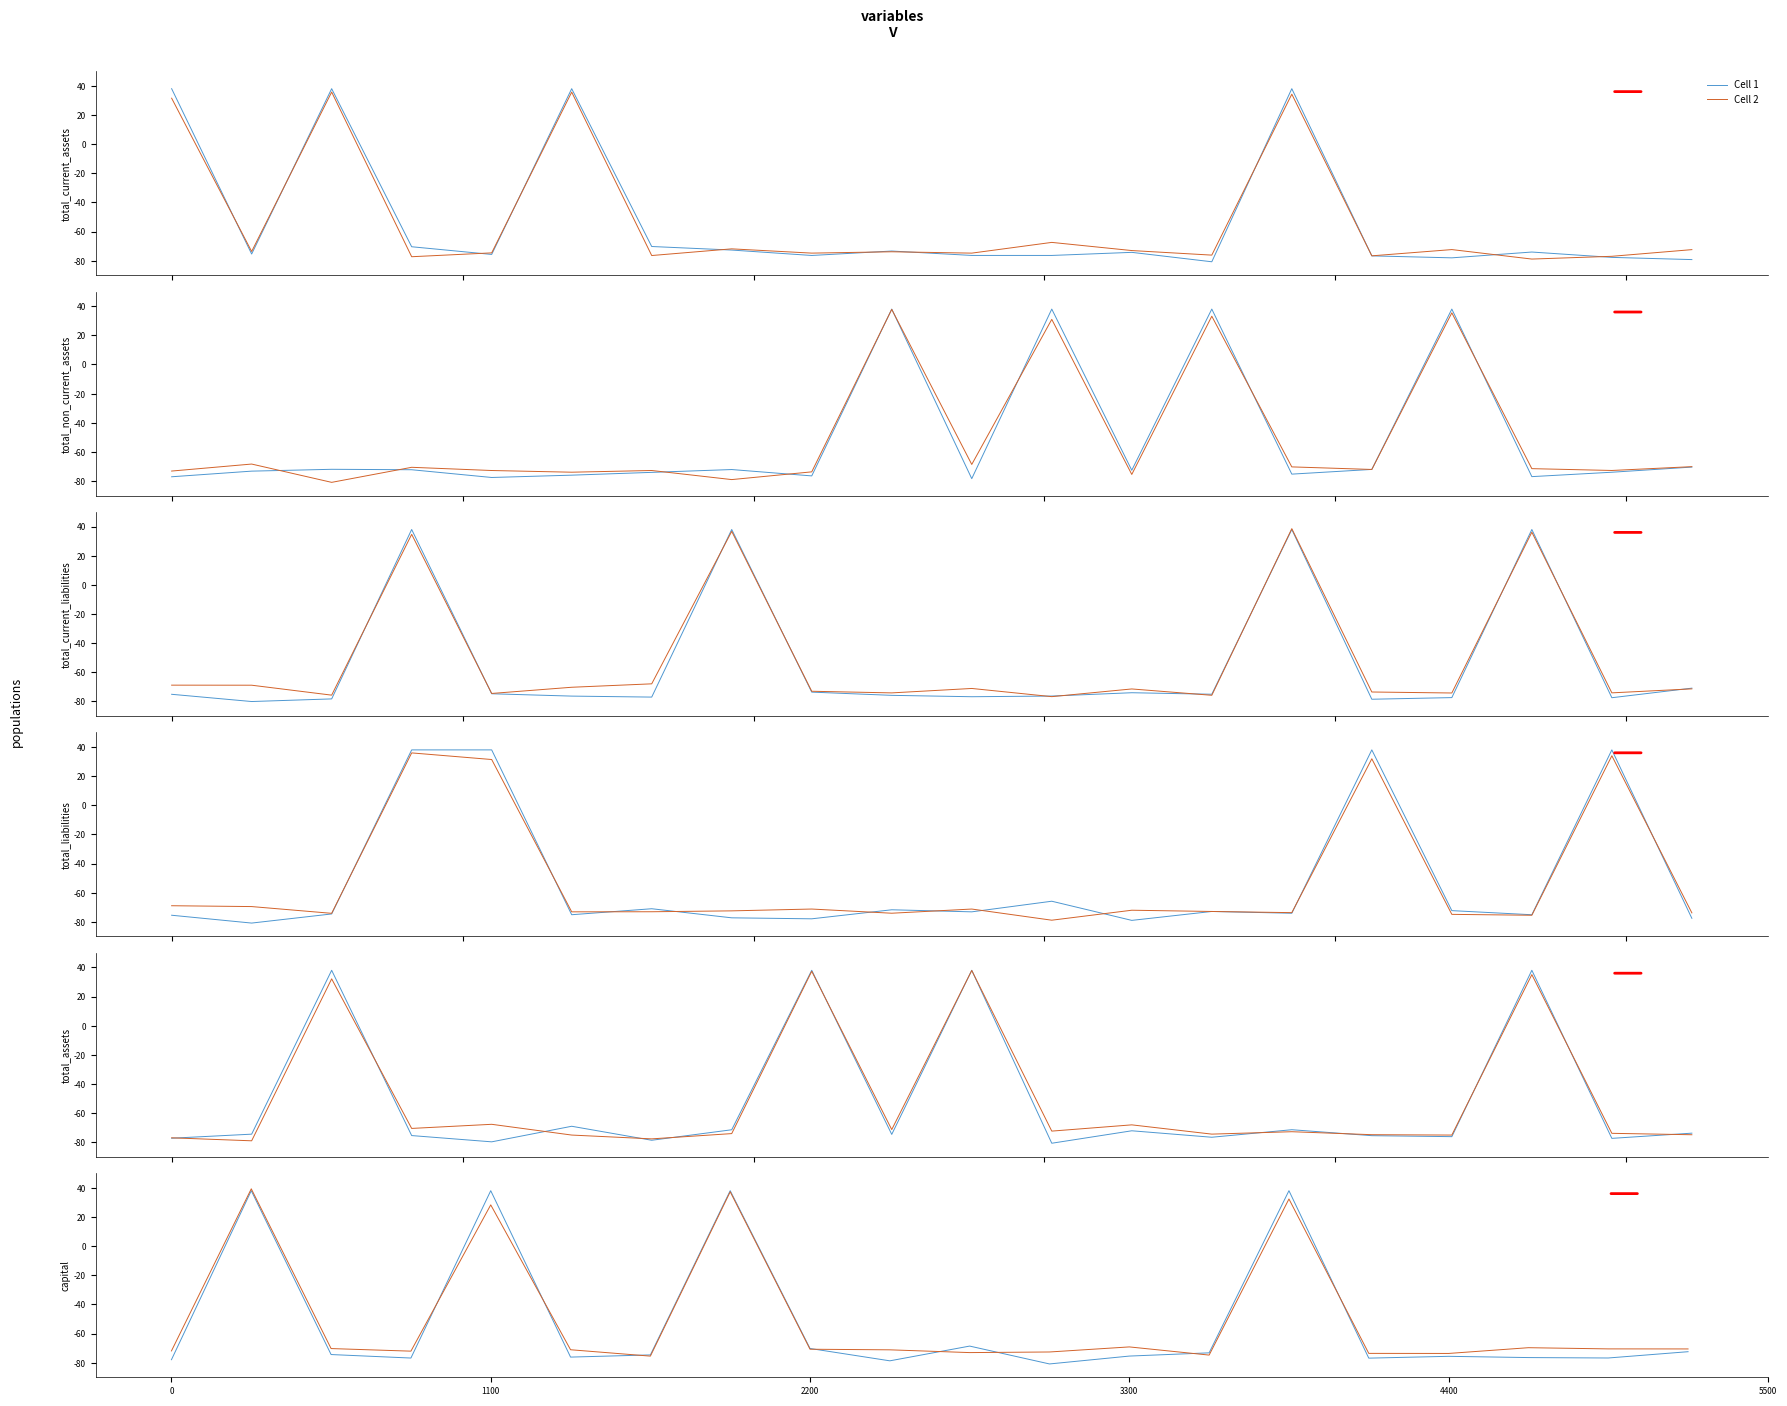

Which series has the widest spread of values?

Cell 1